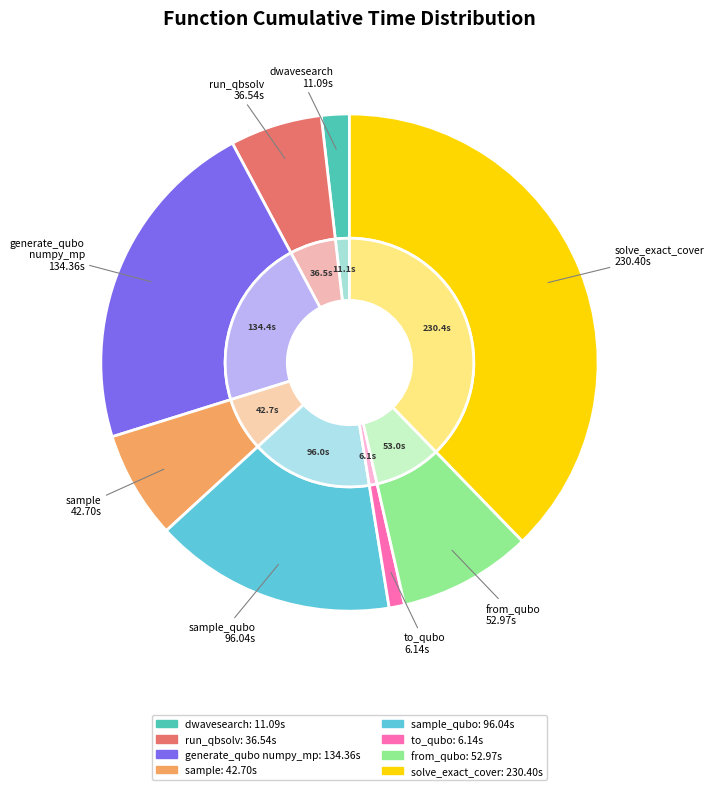

Does dwave_qbsolv.qbsolv_binding.run_qbsolv represent more than half of the total?

No